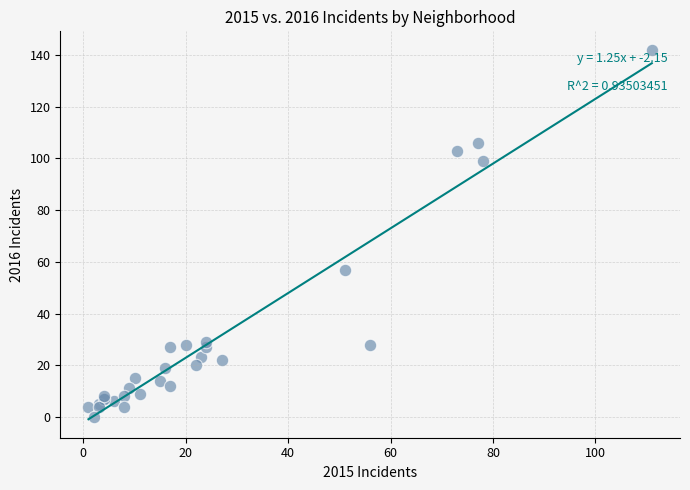

What Y value in the scatter plot is closest to 71?

57